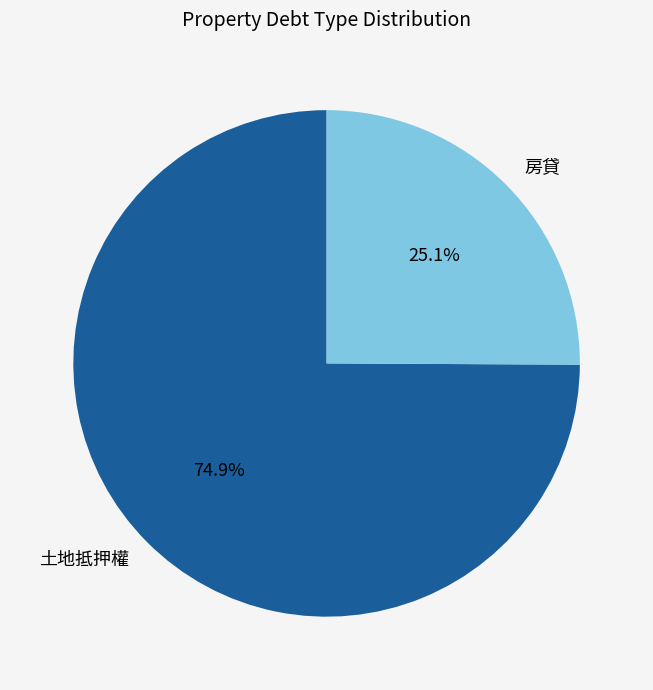

Between 土地抵押權 and 房貸, which is larger?

土地抵押權